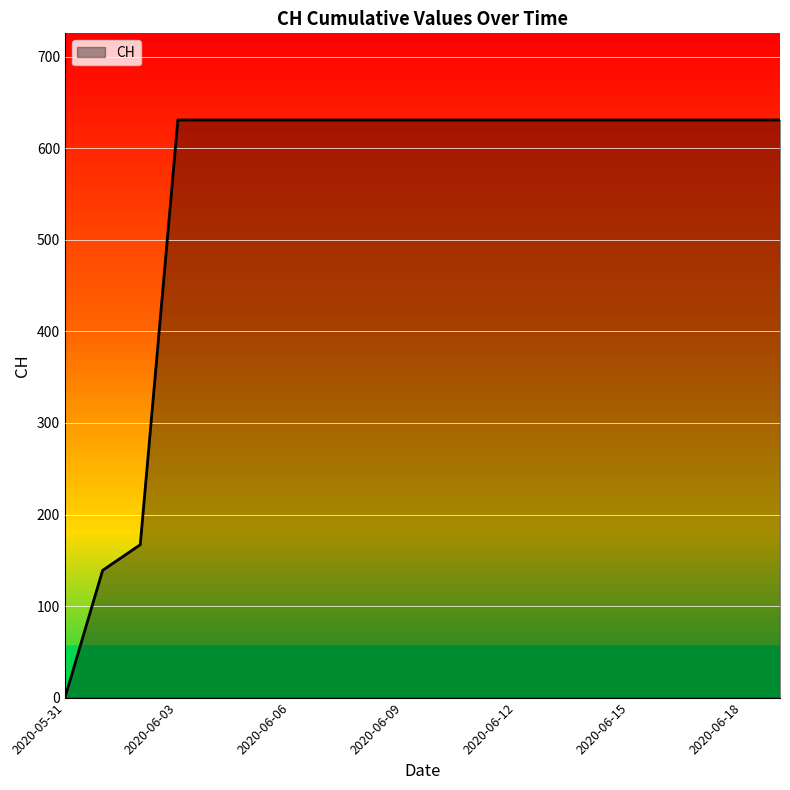

What is the maximum value shown in the chart?

631